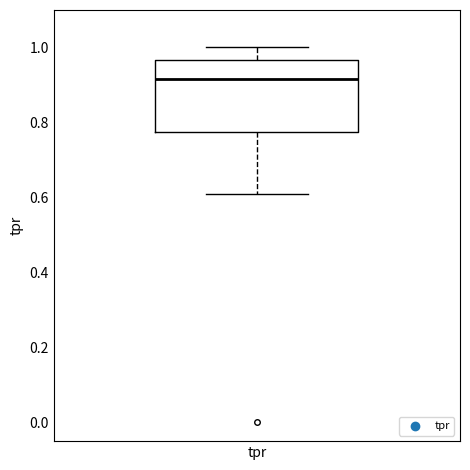

Transcribe this box plot: give where the median line is, the range the box spans, and where the two whiskers end, as read against the y-axis. The values are not printed on the chart, so give them approximately, as read against the axis.

median 0.92, box 0.78 to 0.96, whiskers 0.62 to 1.00